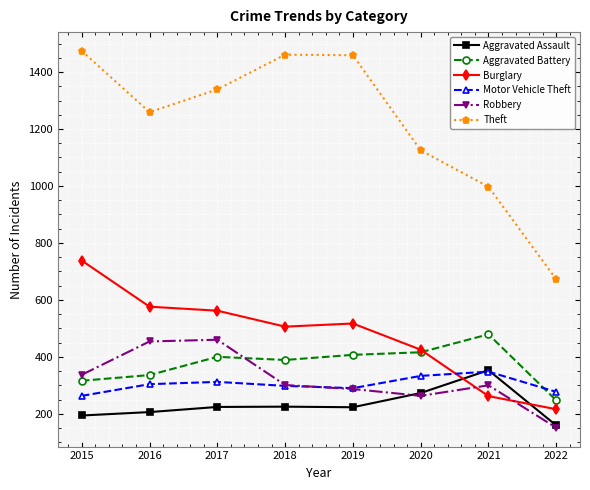

Between 2020 and 2021, which series saw the biggest shift?

Burglary